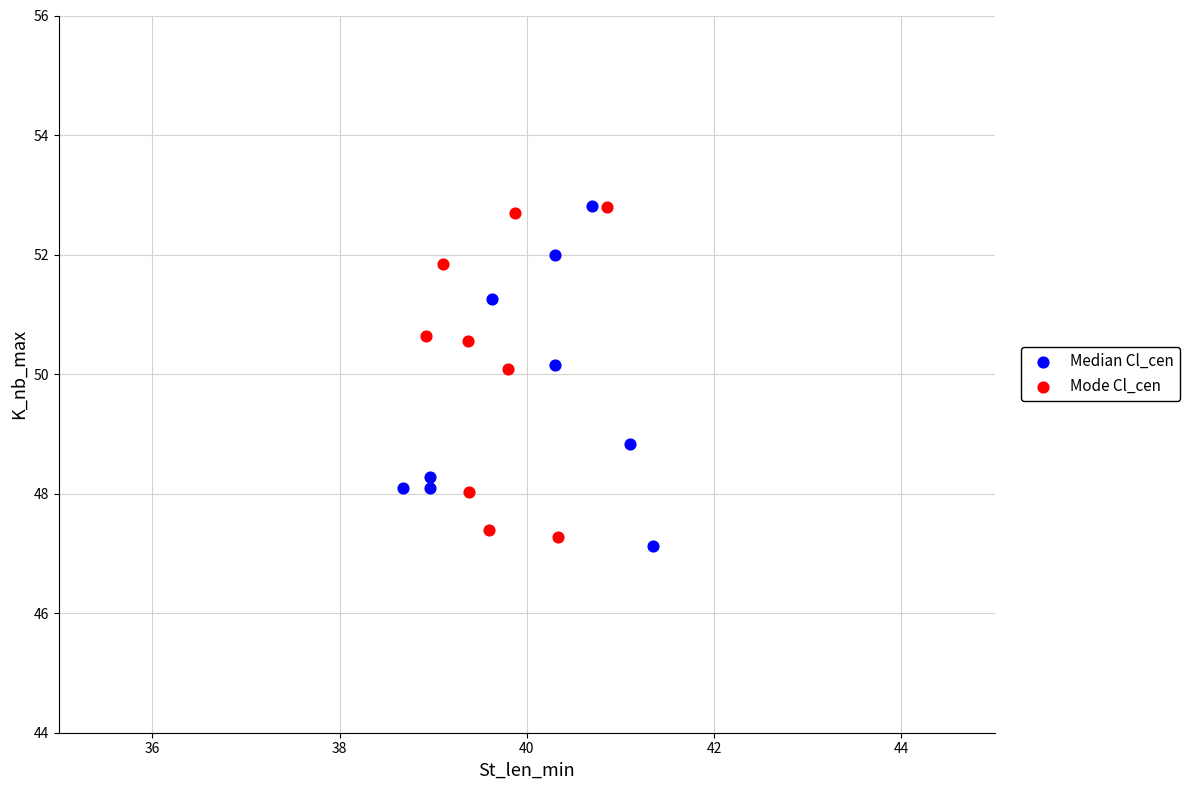

What are all the series names shown in the legend?

Median Cl_cen, Mode Cl_cen